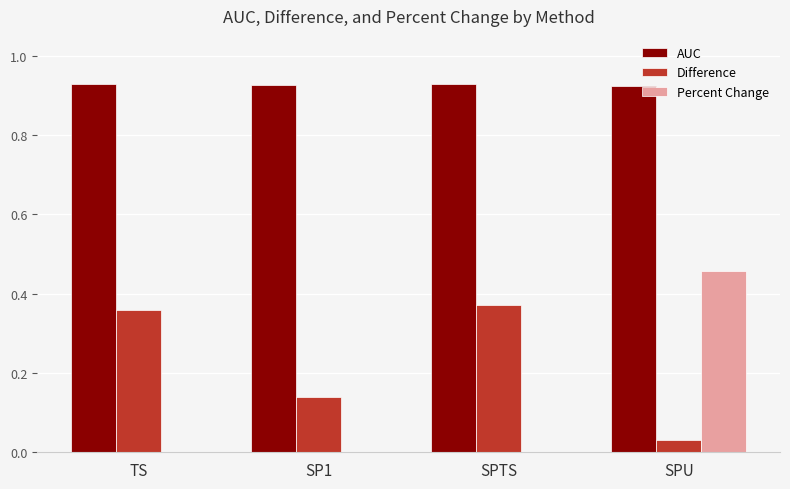

Is the value of AUC at SPTS greater than the value of Percent Change at SPTS?

Yes